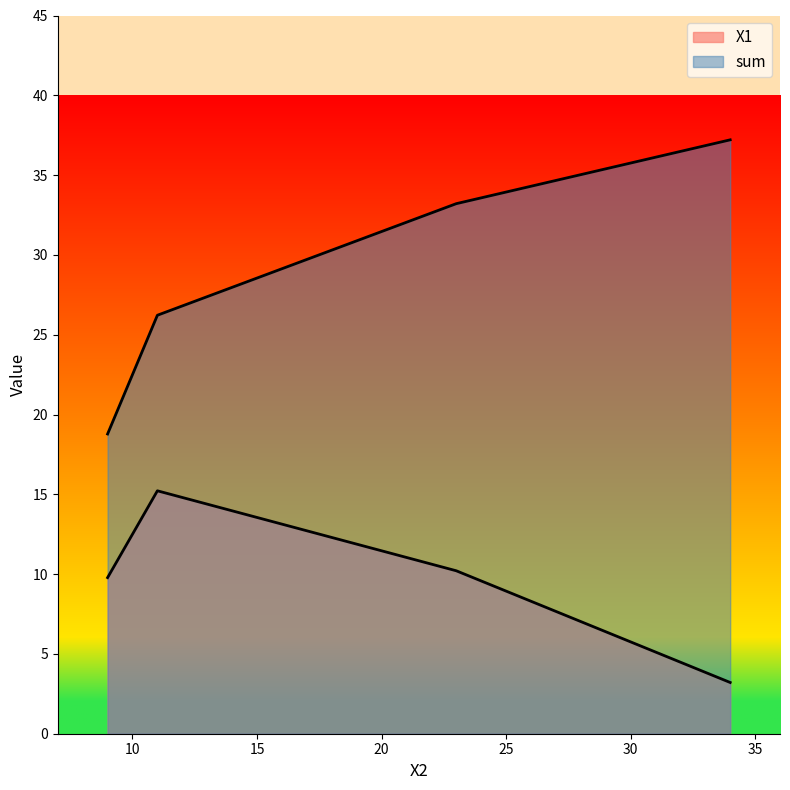

What is the smallest value displayed?

3.2